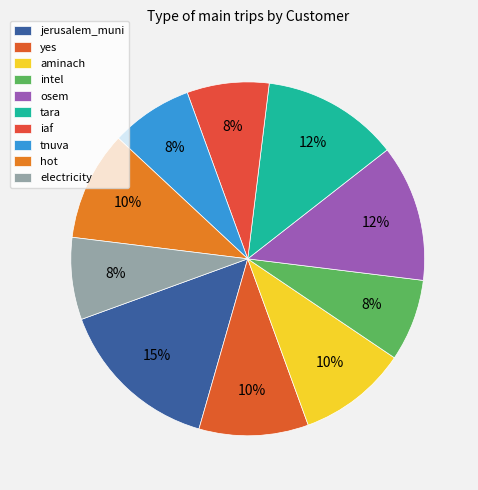

How many slices are in this pie chart?

10